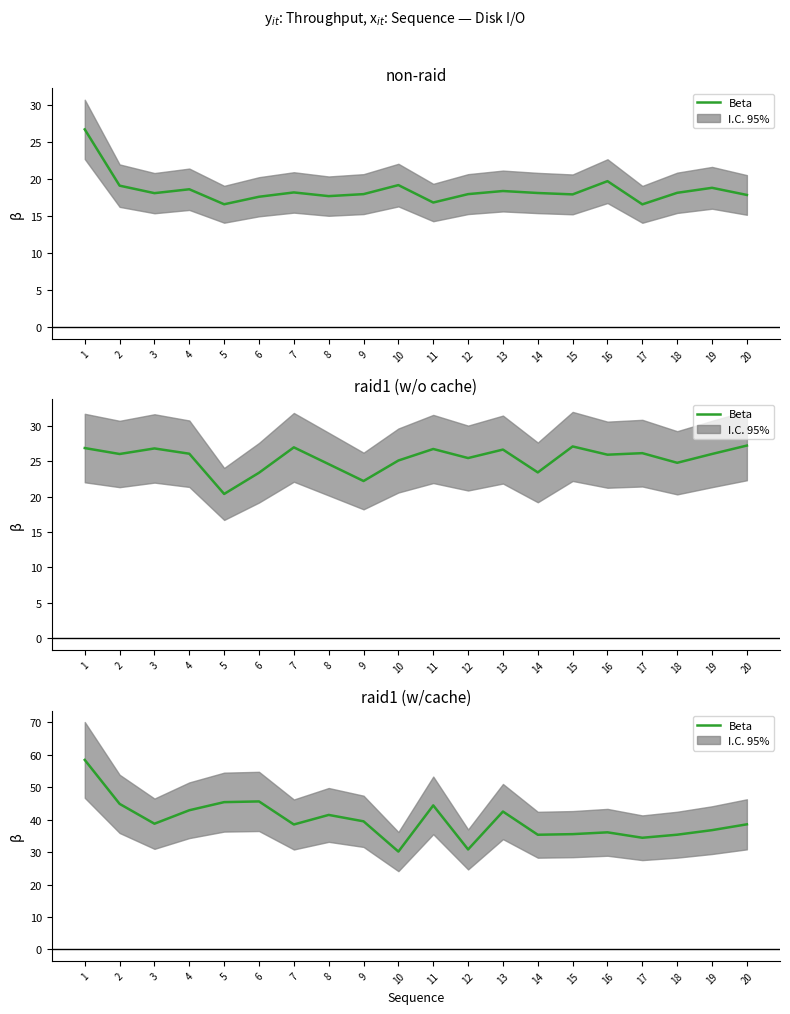

Between 19 and 8, which is larger?

8